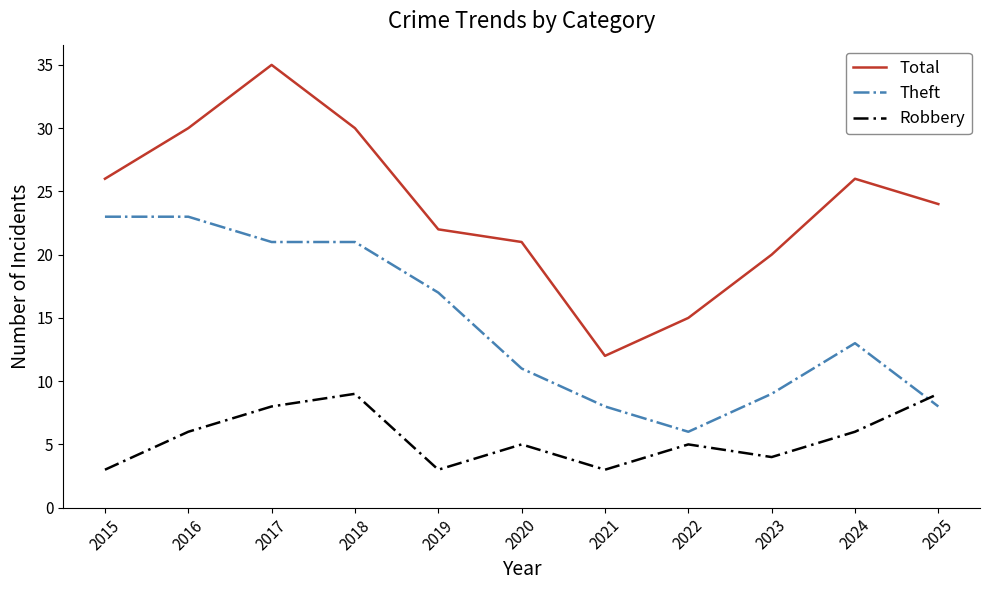

Which series changed the most between 2021 and 2025?

Total